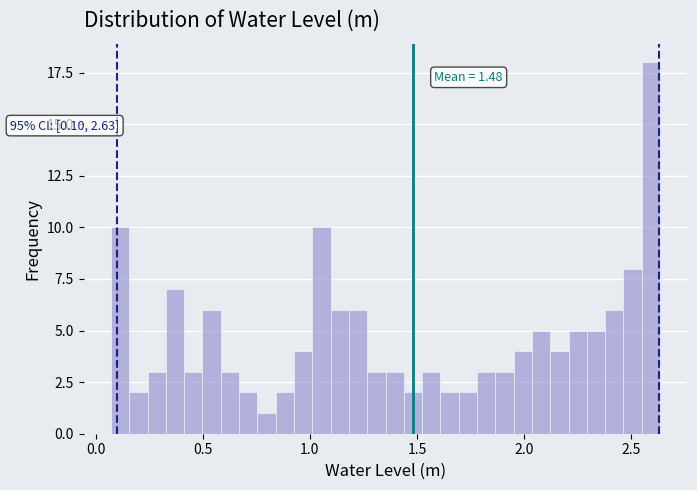

Read against the x-axis, roughly where is the centre of the tallest bar?

2.60